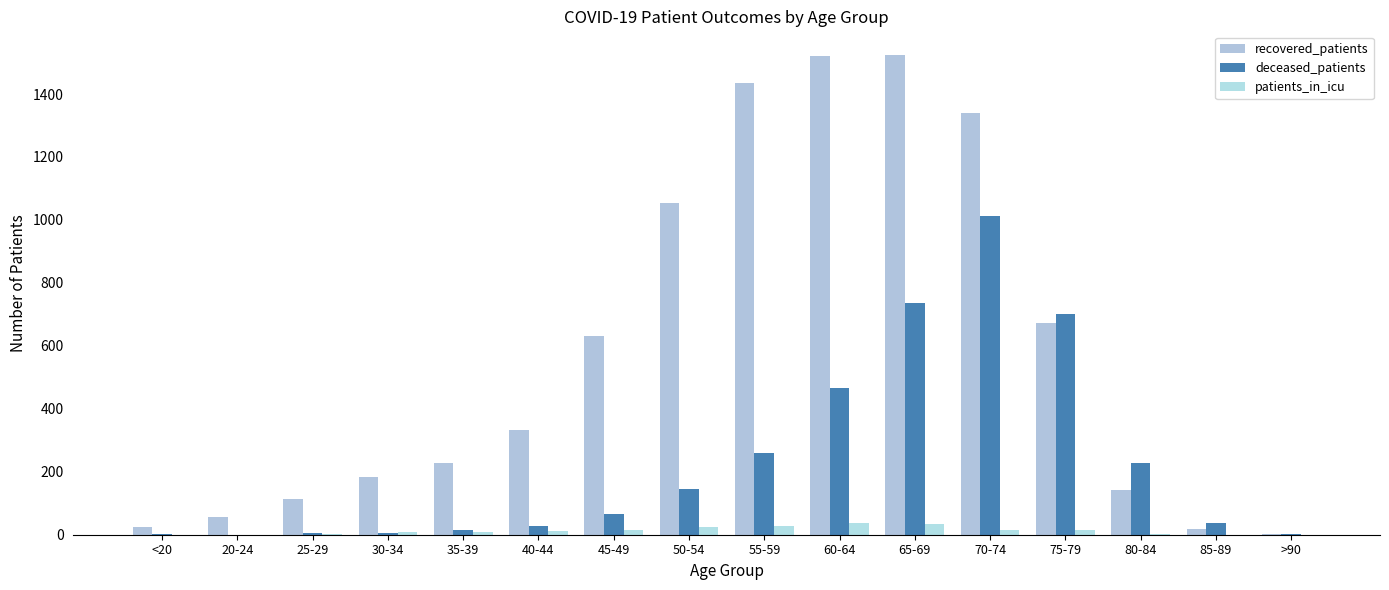

The value of recovered_patients at >90 is 4. True or false?

False